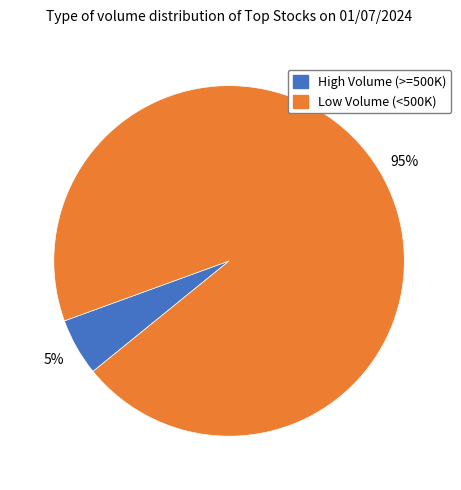

Is there any slice that represents more than half of the pie?

Yes